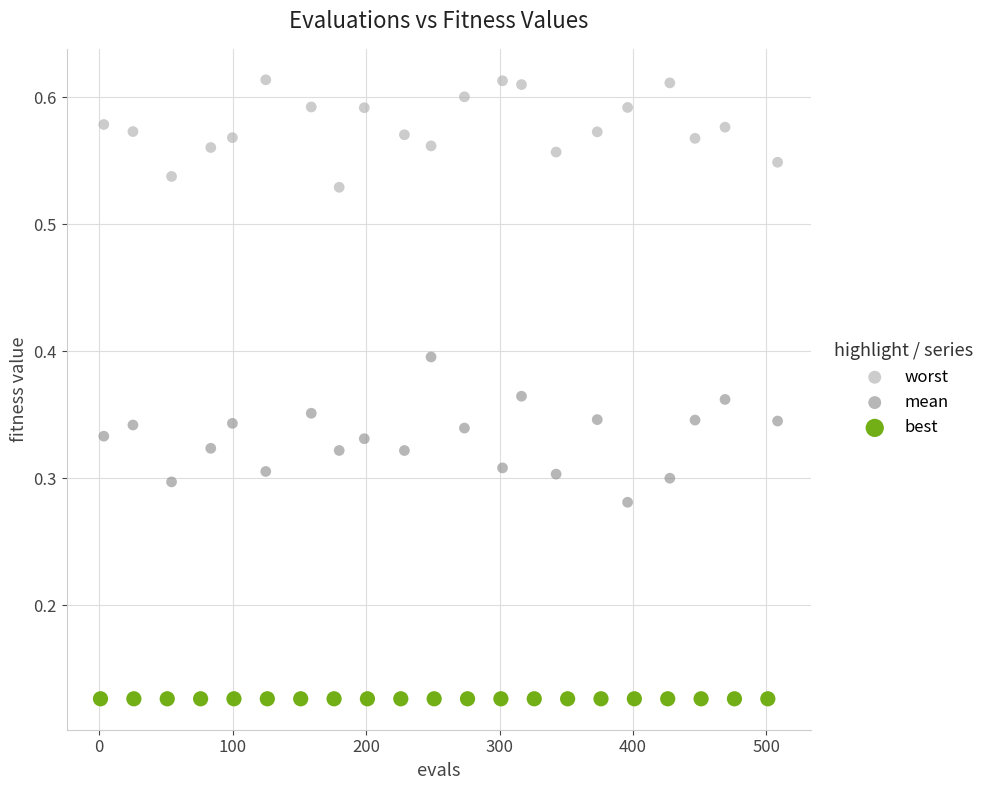

Which series contains the highest Y value?

worst